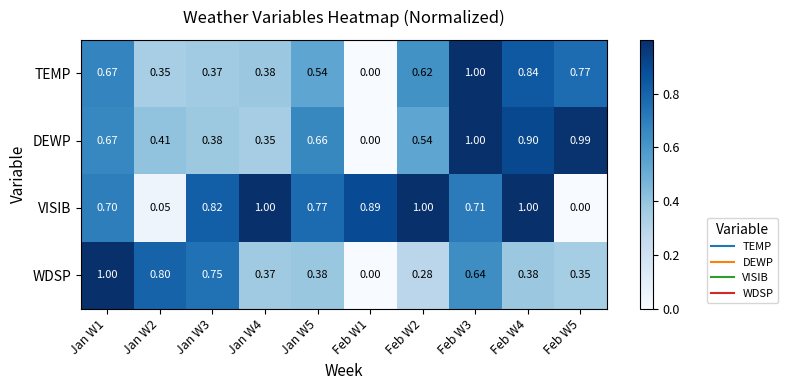

List the series in order of their overall mean, highest first.

VISIB, DEWP, TEMP, WDSP